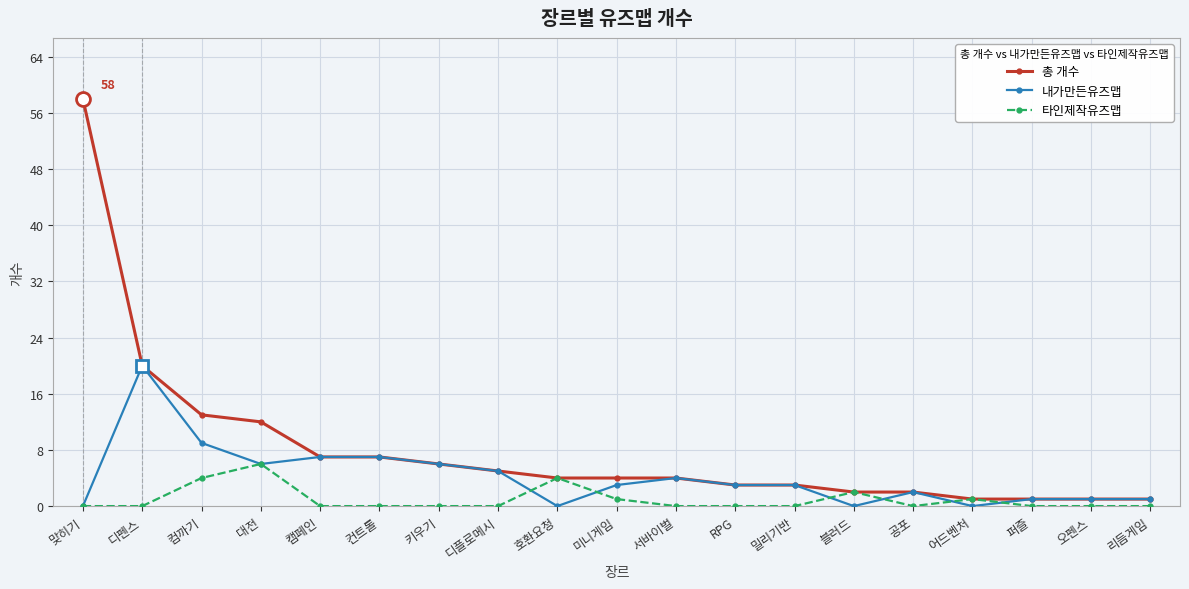

Reading right to left, list all the values displayed in this chart.

총 개수: 리듬게임=1	오펜스=1	퍼즐=1	어드벤처=1	공포=2	블러드=2	밀리기반=3	RPG=3	서바이벌=4	미니게임=4	호환요청=4	디플로메시=5	키우기=6	컨트롤=7	캠페인=7	대전=12	컴까기=13	디펜스=20	맞히기=58
내가만든유즈맵: 리듬게임=1	오펜스=1	퍼즐=1	어드벤처=0	공포=2	블러드=0	밀리기반=3	RPG=3	서바이벌=4	미니게임=3	호환요청=0	디플로메시=5	키우기=6	컨트롤=7	캠페인=7	대전=6	컴까기=9	디펜스=20	맞히기=0
타인제작유즈맵: 리듬게임=0	오펜스=0	퍼즐=0	어드벤처=1	공포=0	블러드=2	밀리기반=0	RPG=0	서바이벌=0	미니게임=1	호환요청=4	디플로메시=0	키우기=0	컨트롤=0	캠페인=0	대전=6	컴까기=4	디펜스=0	맞히기=0